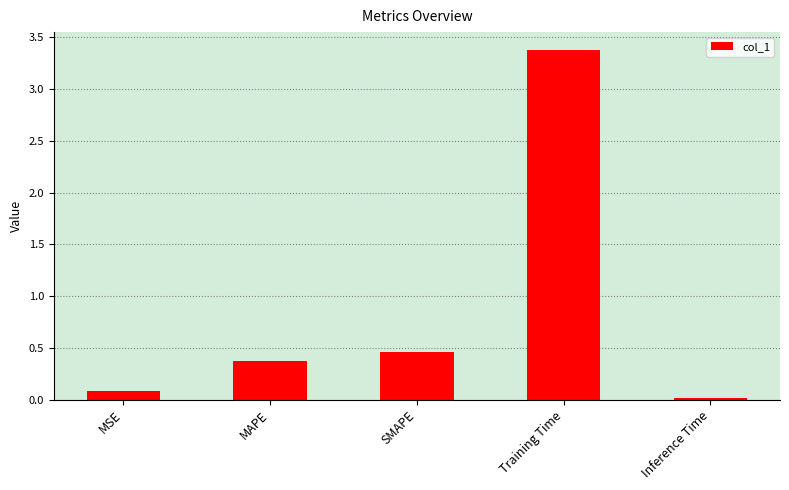

What is the value of the 1st bar from the left?

0.1